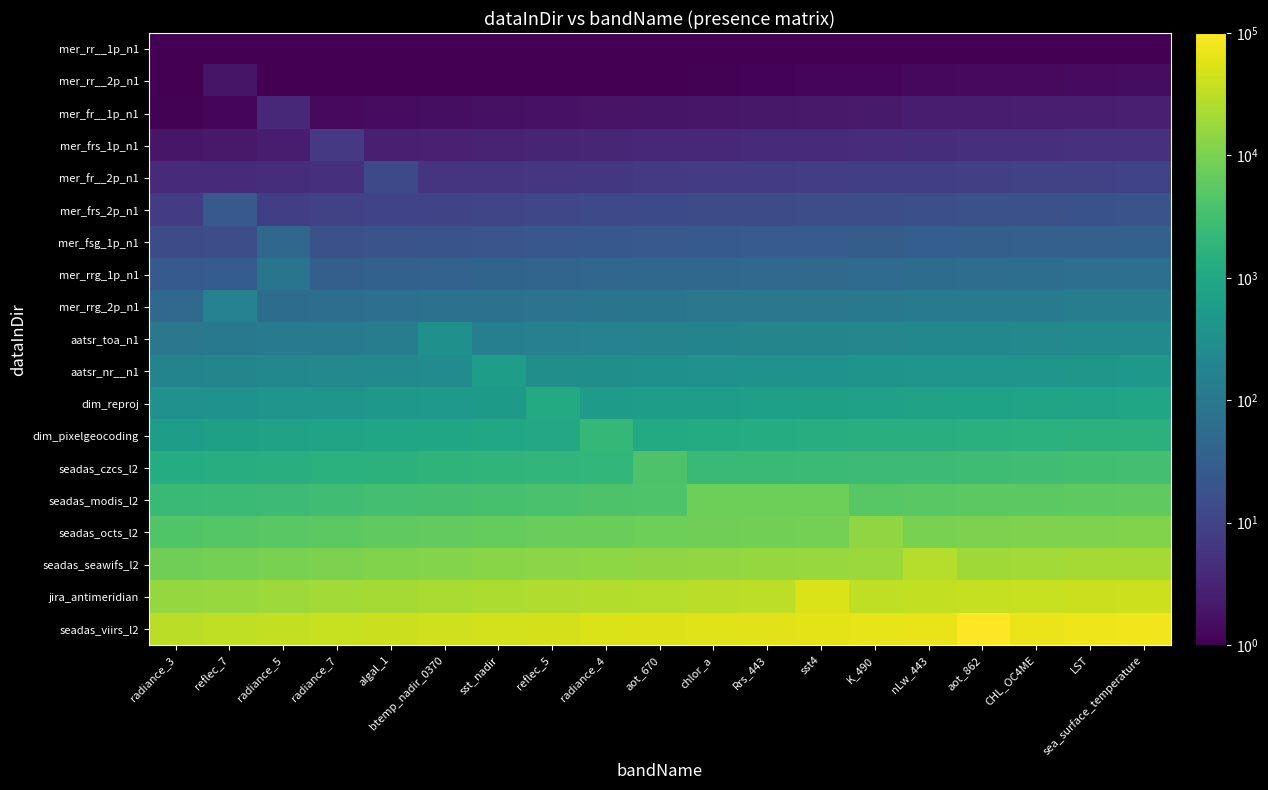

What is the spread (max minus min) of values at chlor_a?

56315.2